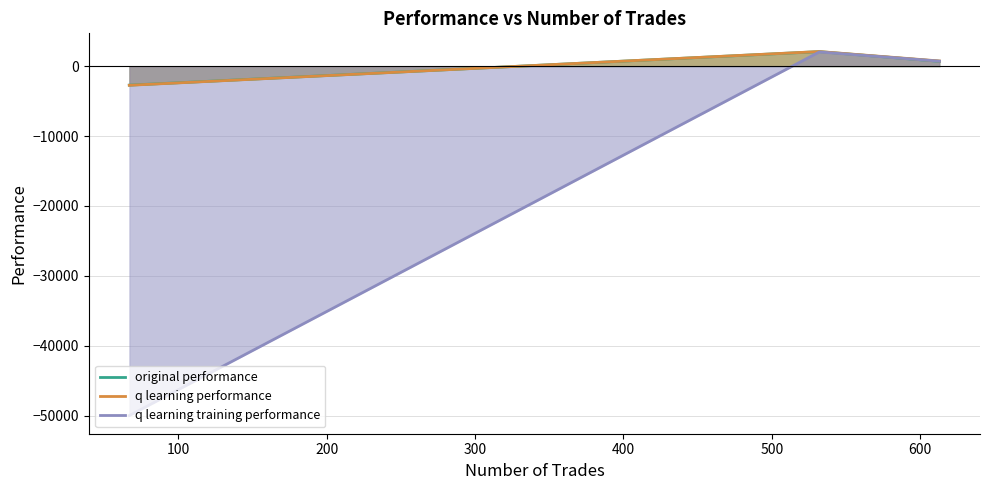

Does the chart have visible grid lines?

Yes